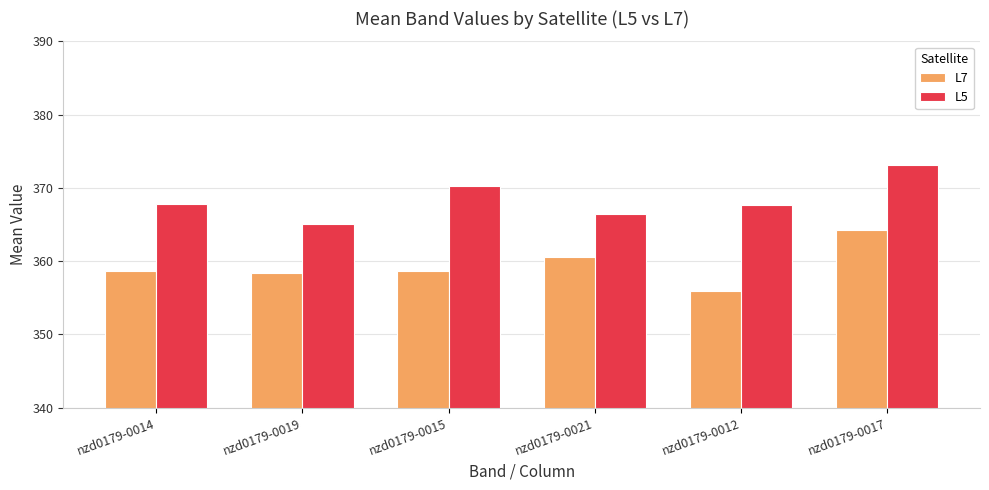

What is the difference between the maximum and minimum values in the L5 series?

7.9